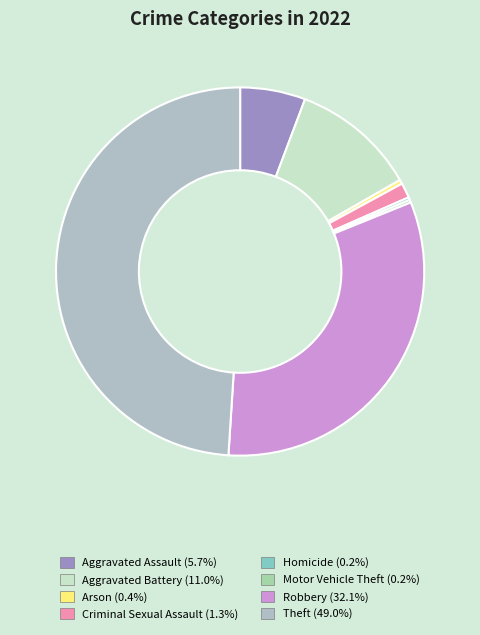

To the nearest percent, what percentage of the pie is Theft?

49%